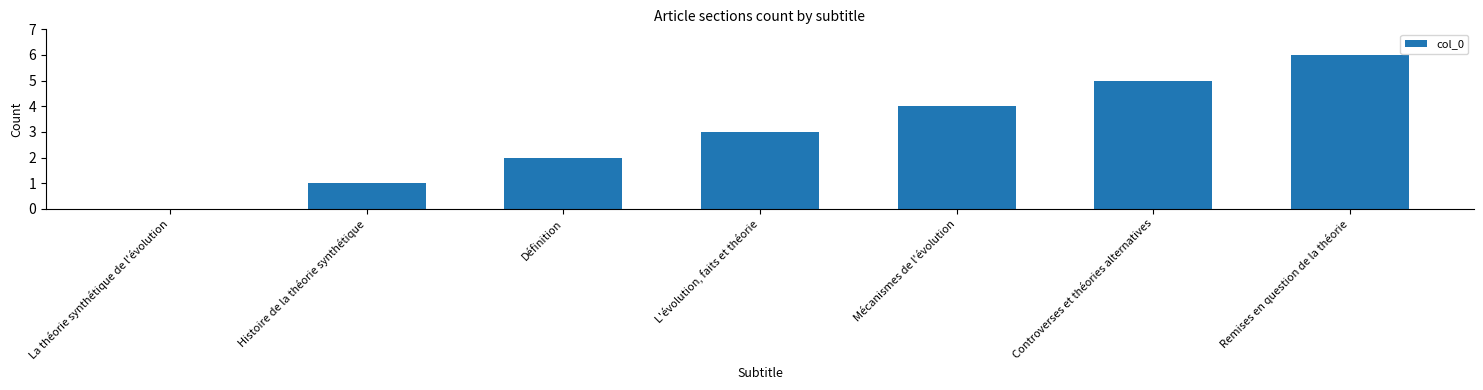

Count the number of data series in this chart.

1